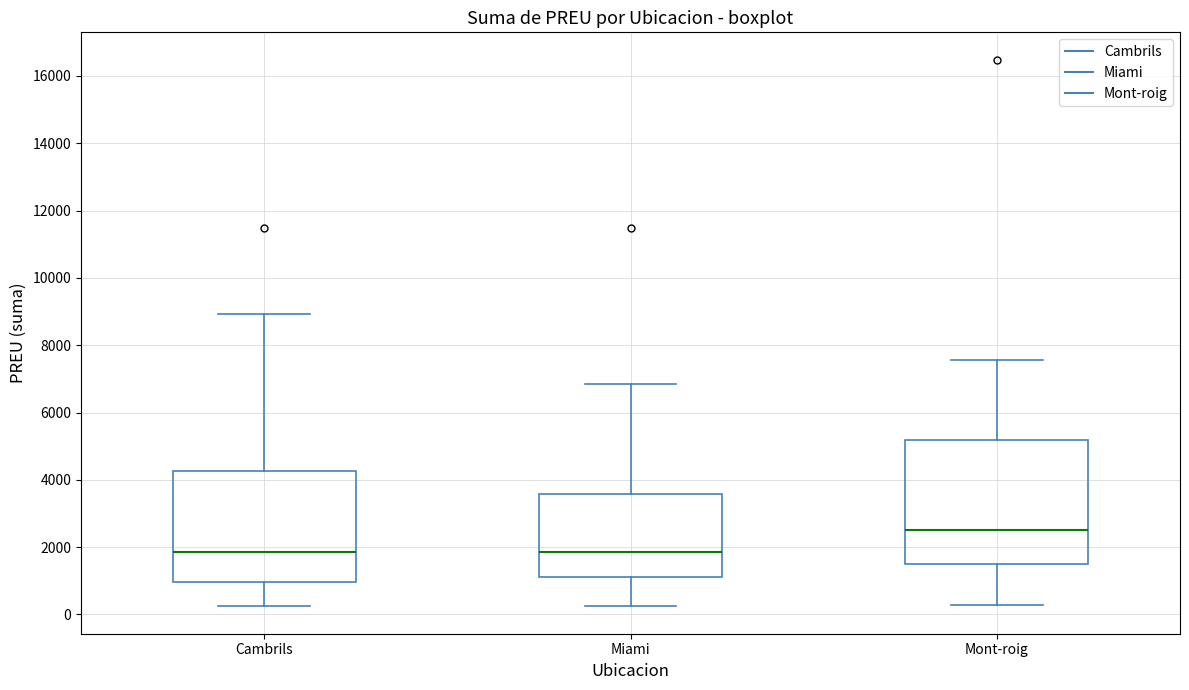

Reading left to right, read every box against the y-axis: the position of its median line, the range the box covers, and the ends of its whiskers. The values are not printed on the chart, so give them approximately, as read against the axis.

Cambrils: median 1800, box 1000 to 4200, whiskers 200 to 9000
Miami: median 1800, box 1200 to 3600, whiskers 200 to 6800
Mont-roig: median 2400, box 1400 to 5200, whiskers 200 to 7600